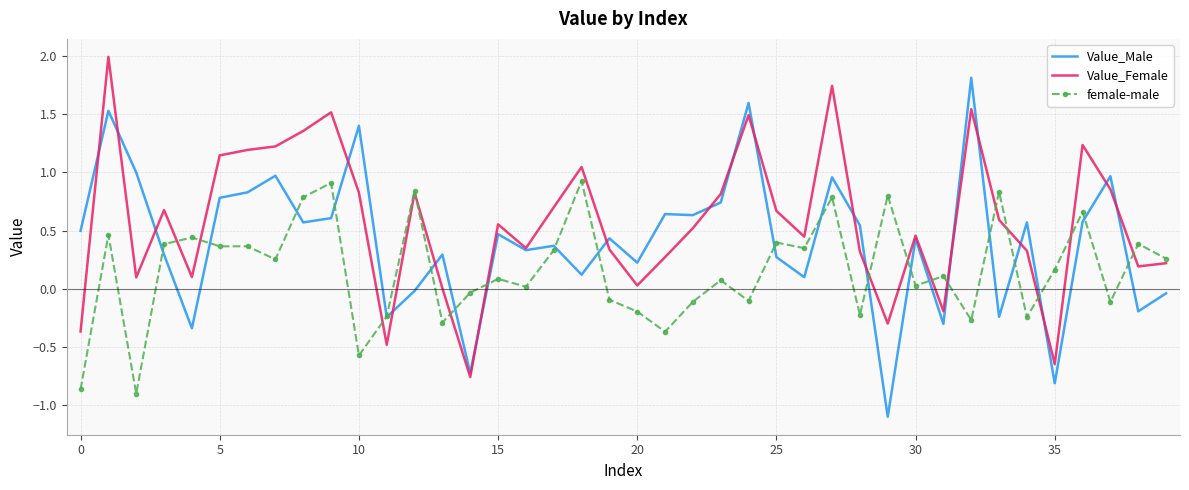

Rank the series by their maximum value, from lowest to highest.

female-male, Value_Male, Value_Female